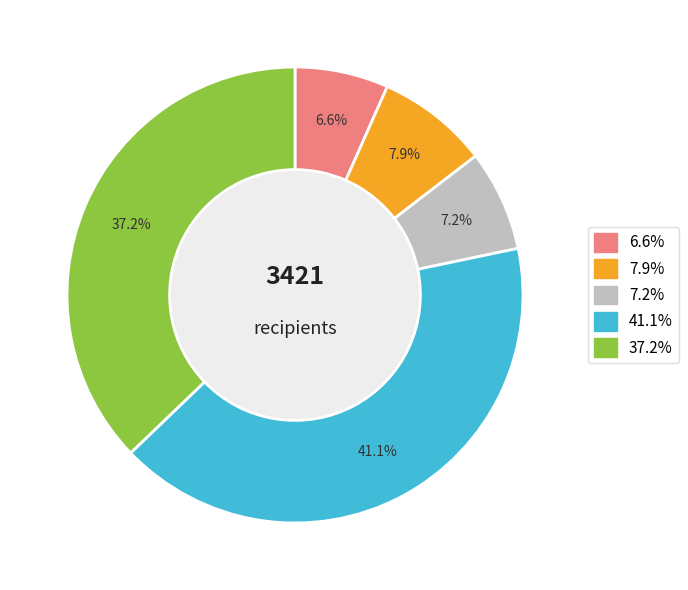

To the nearest percent, what is the difference between the largest and smallest slice percentages?

34%